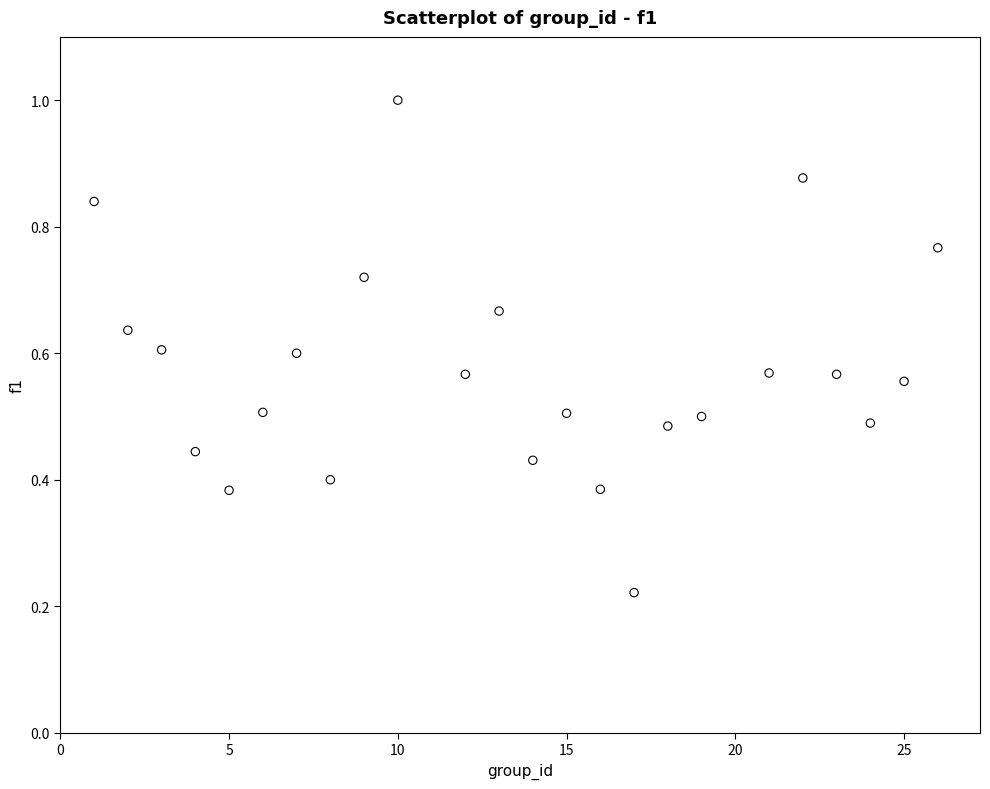

What is the range of X values (max minus min)?

25.0